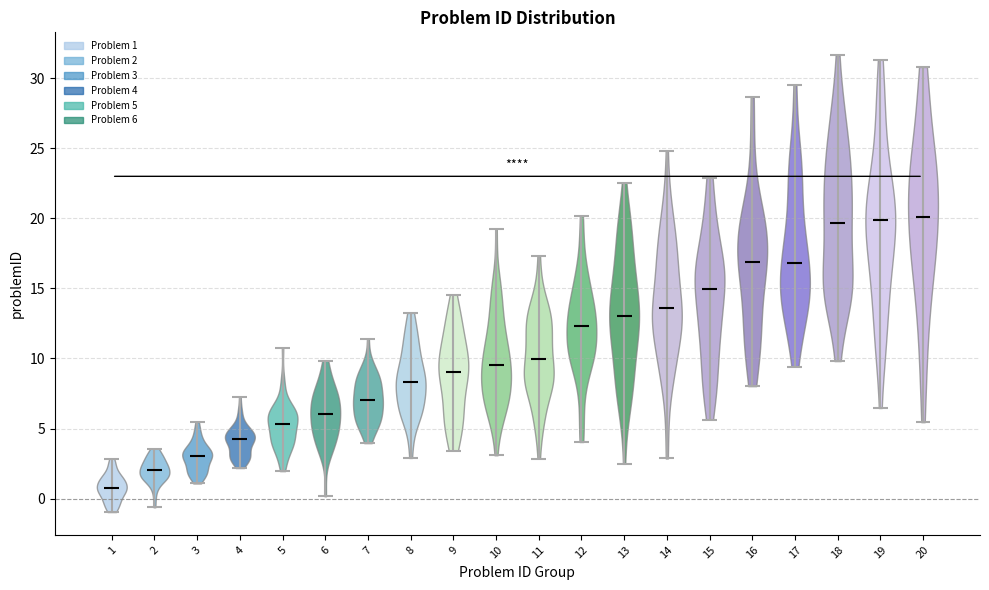

Where does the median line of the violin at x = 15 sit on the y-axis? The values are not printed on the chart, so give them approximately, as read against the axis.

15.0